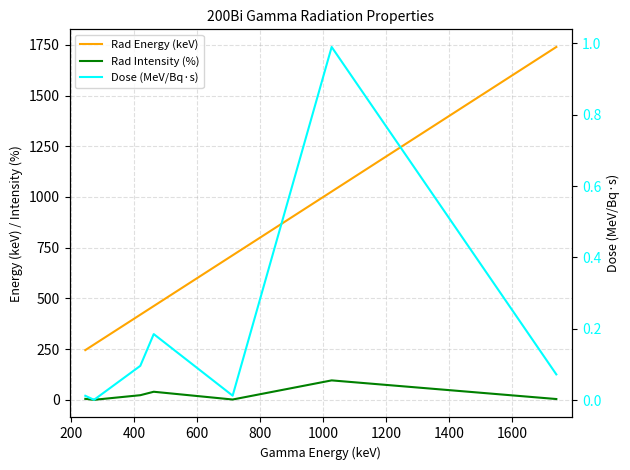

What is the value of the Rad Energy (keV) point at the 3rd from the left?

419.8